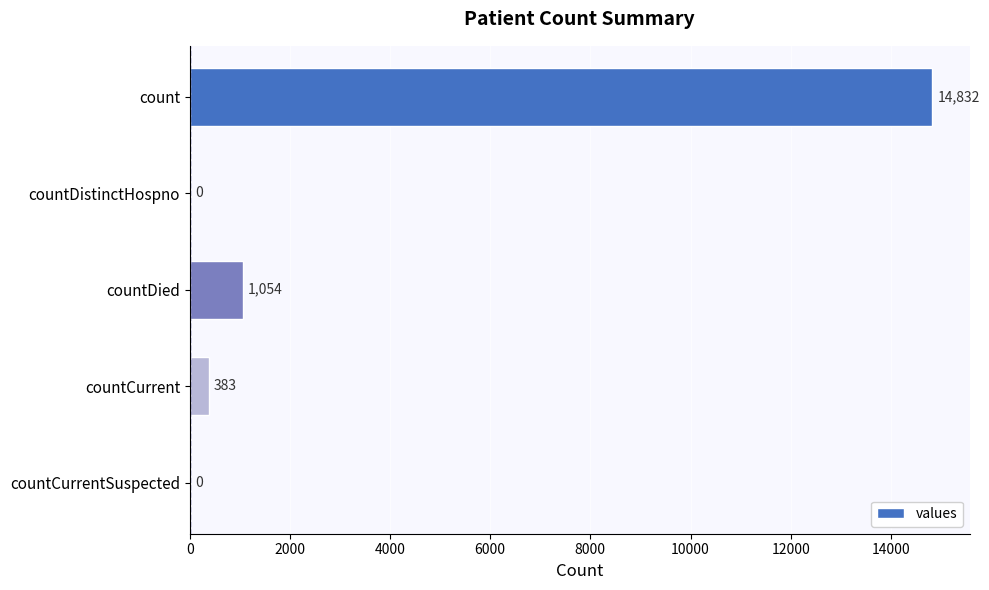

What is the ratio of the value at count to the value at countDied?

14.1